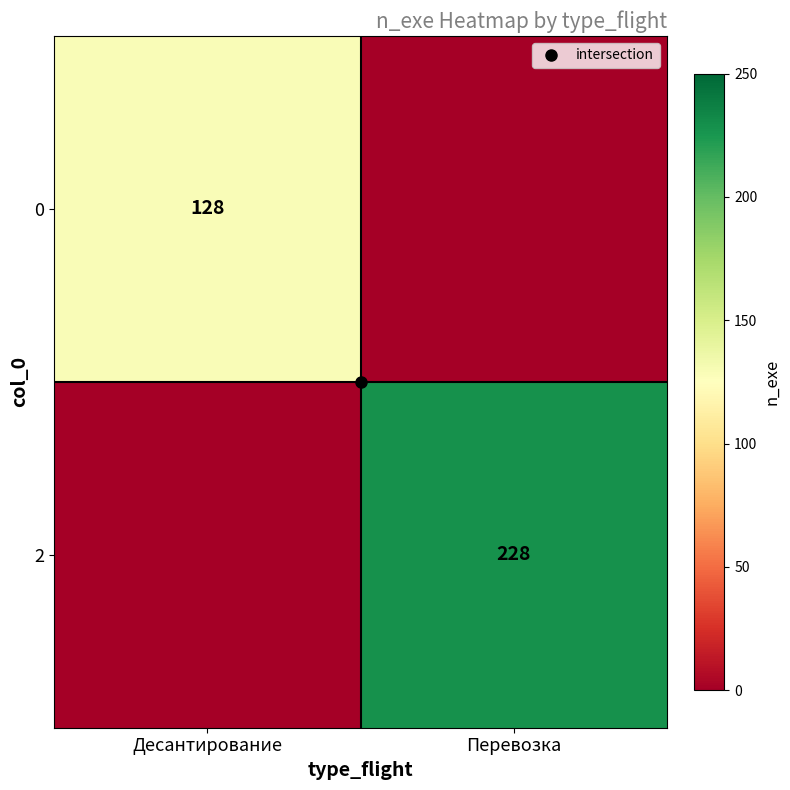

What is the difference between the 0 values at Перевозка and Десантирование?

128